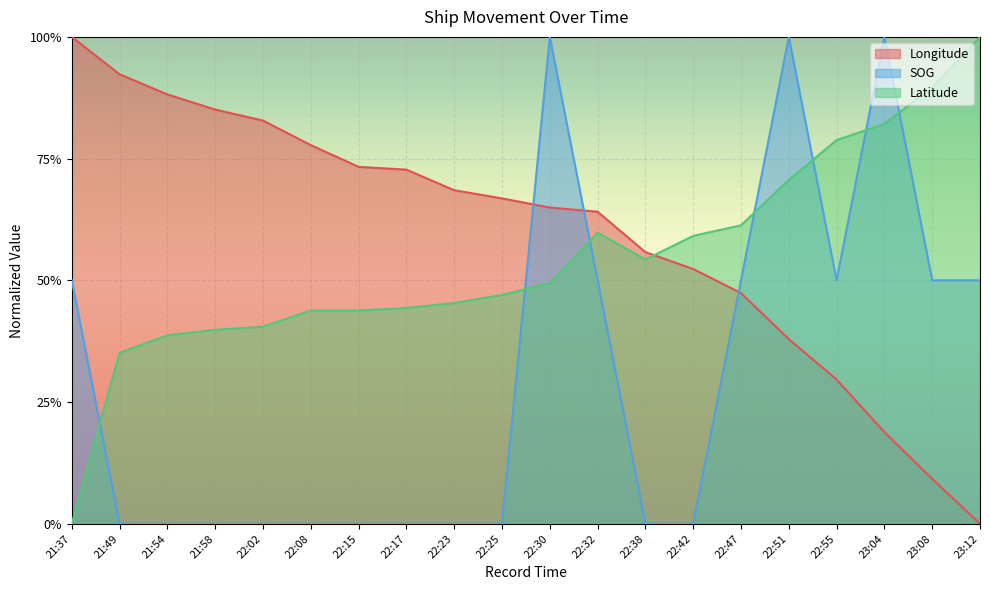

What is the value of the SOG point at the 16th from the left?

1.0